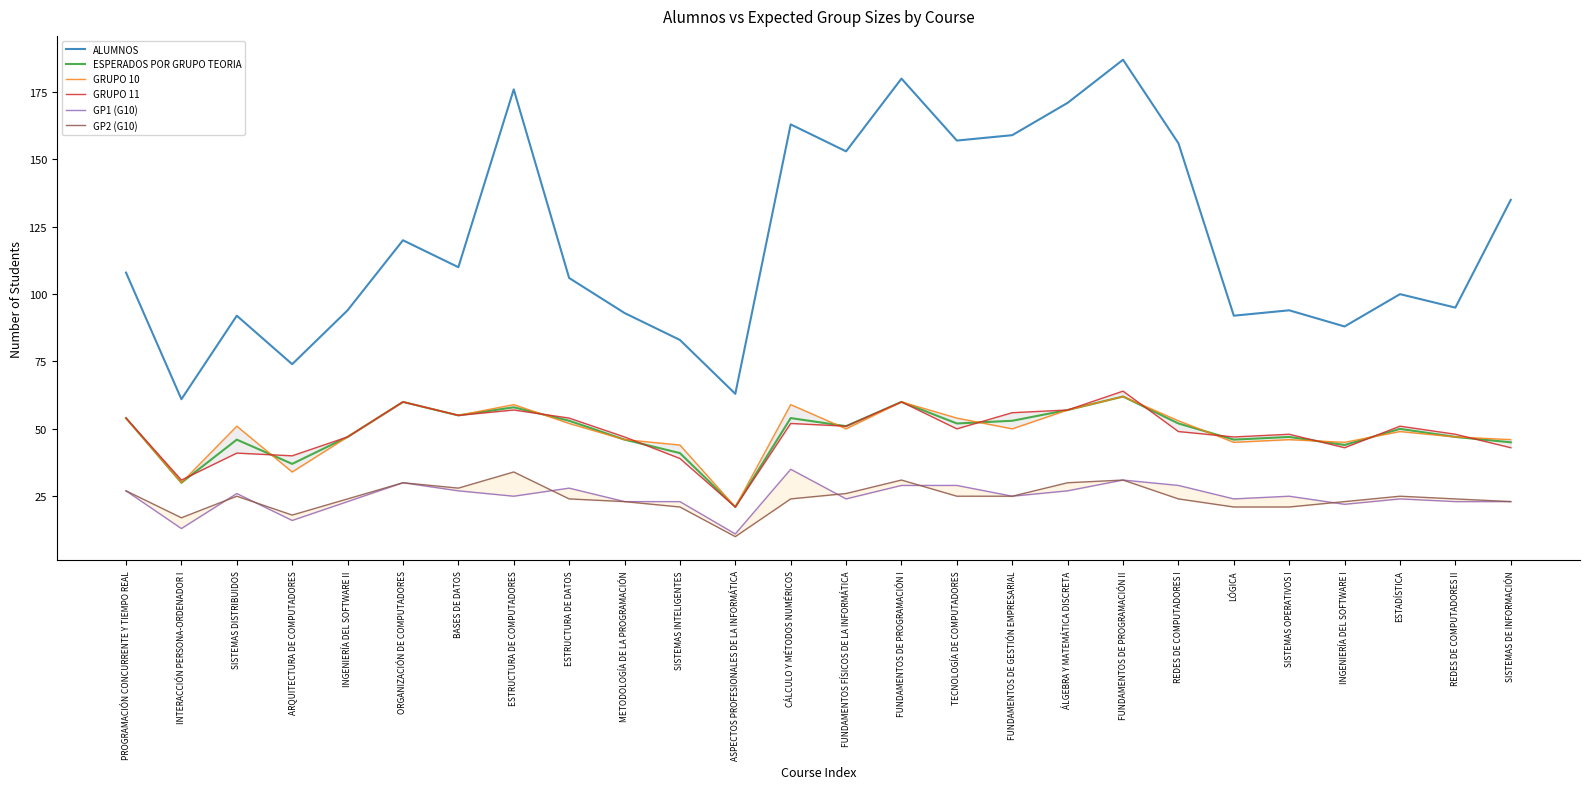

How many data points in ESPERADOS POR GRUPO TEORIA are less than 51?

13